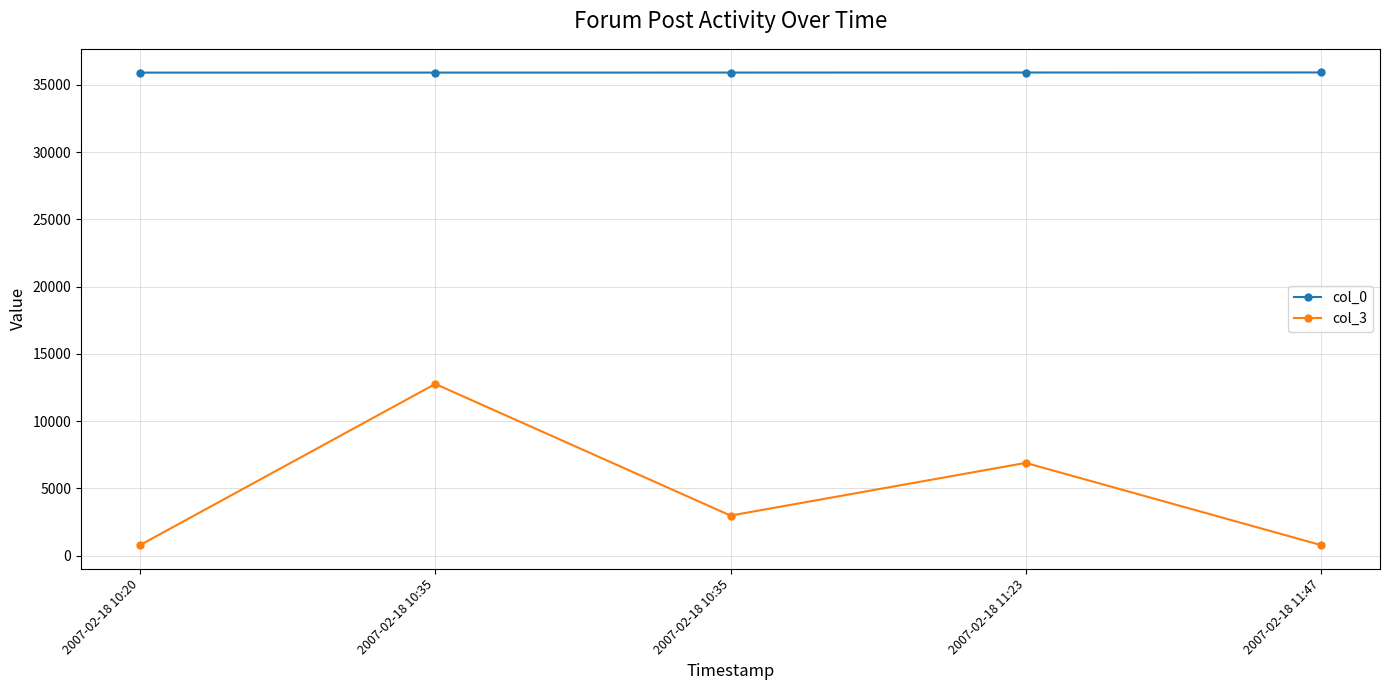

Reading left to right, what are all the values shown in this chart?

col_0: 2007-02-18 10:20=35906	2007-02-18 10:35=35909	2007-02-18 10:35=35910	2007-02-18 11:23=35914	2007-02-18 11:47=35917
col_3: 2007-02-18 10:20=792	2007-02-18 10:35=12767	2007-02-18 10:35=2984	2007-02-18 11:23=6899	2007-02-18 11:47=792